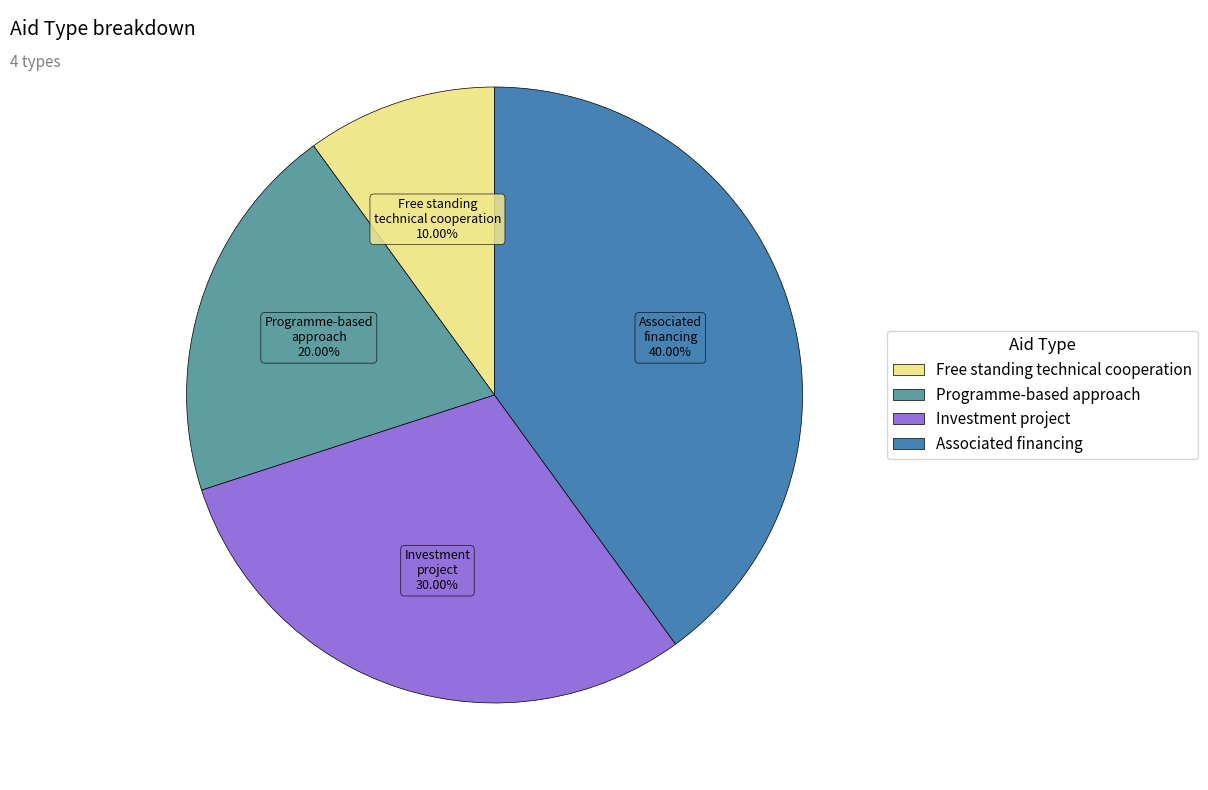

How much of the chart is everything except Investment project?

70.0%